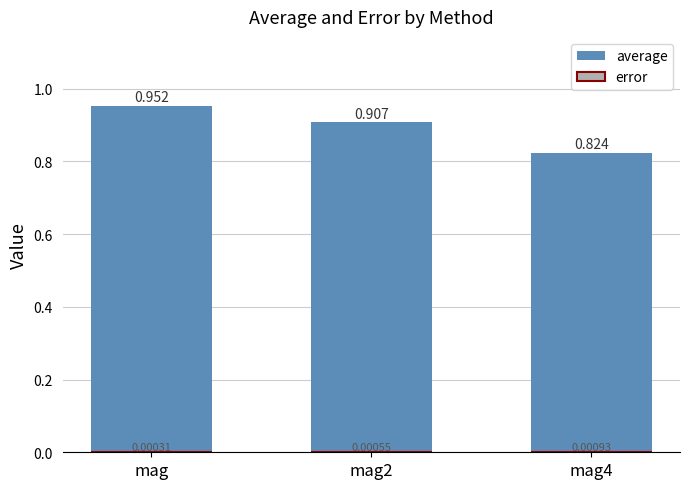

What is the total value across all series at mag4?

0.8